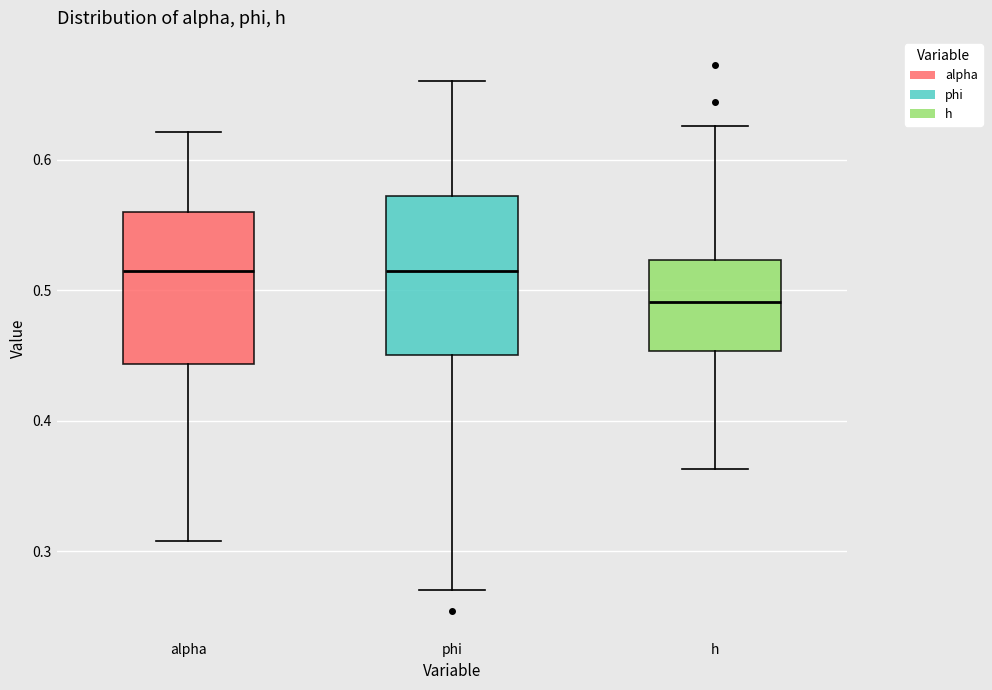

Reading left to right, read every box against the y-axis: the position of its median line, the range the box covers, and the ends of its whiskers. The values are not printed on the chart, so give them approximately, as read against the axis.

alpha: median 0.51, box 0.44 to 0.56, whiskers 0.31 to 0.62
phi: median 0.51, box 0.45 to 0.57, whiskers 0.27 to 0.66
h: median 0.49, box 0.45 to 0.52, whiskers 0.36 to 0.63